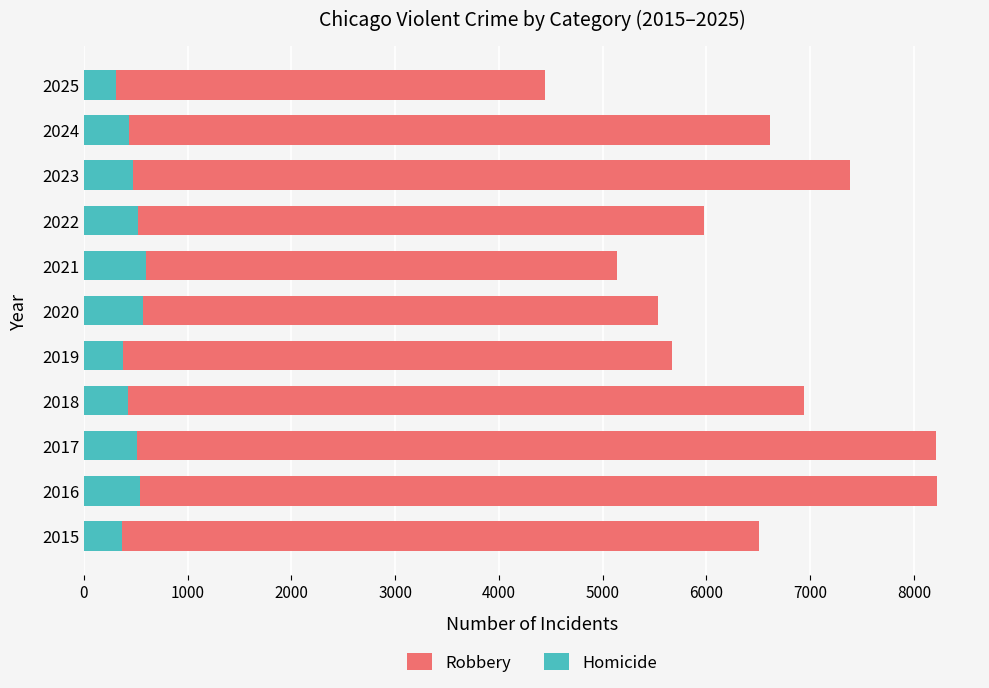

Read the Homicide value at 2022, to the nearest 50.

500